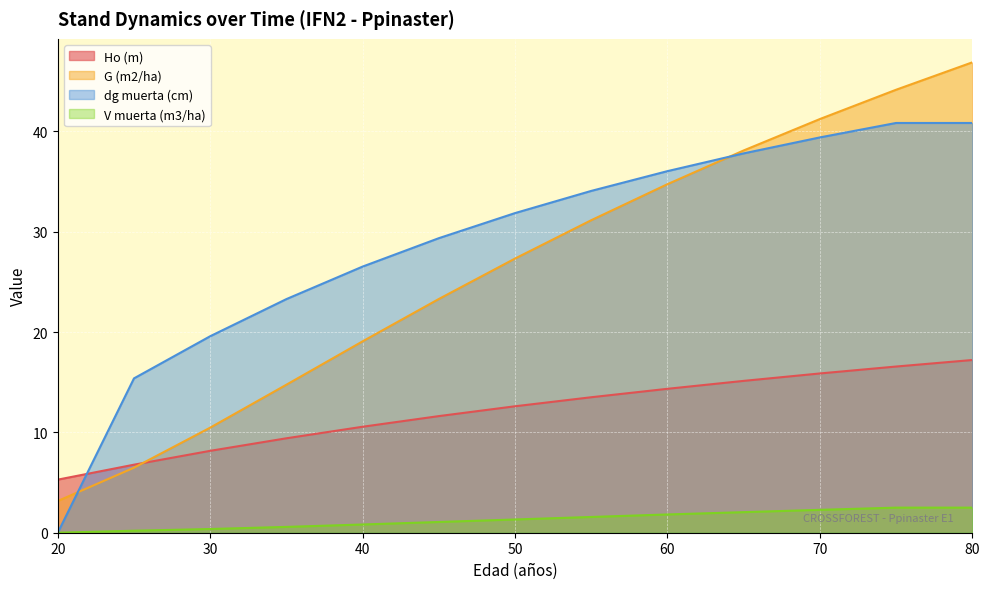

What is the total value across all series at 65?

93.1